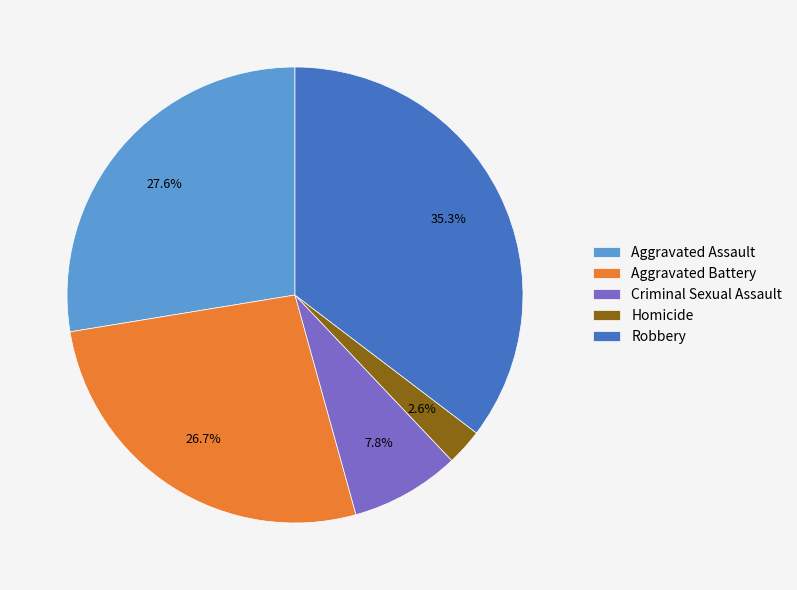

Is it true that Homicide is 14% of the pie?

False